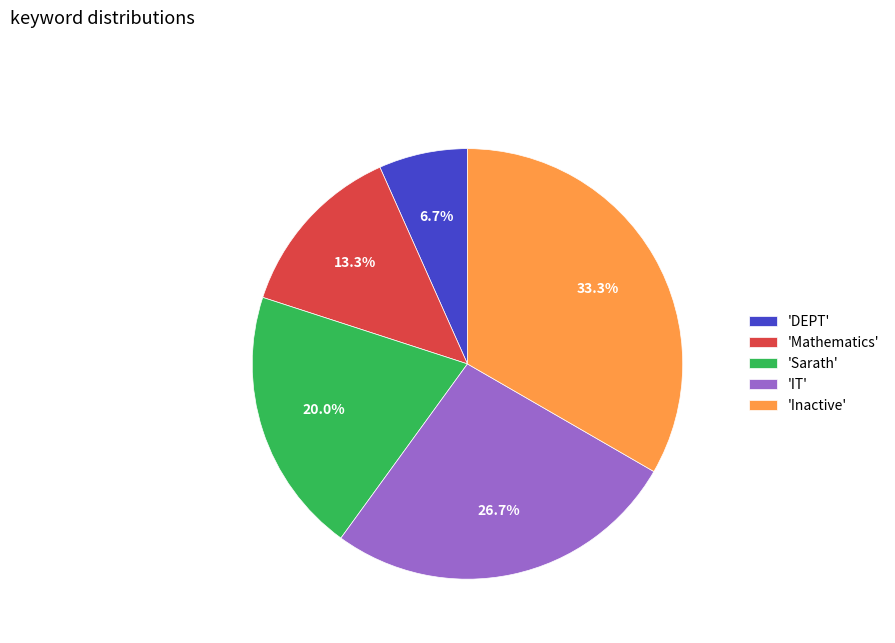

Count the number of slices in the pie.

5